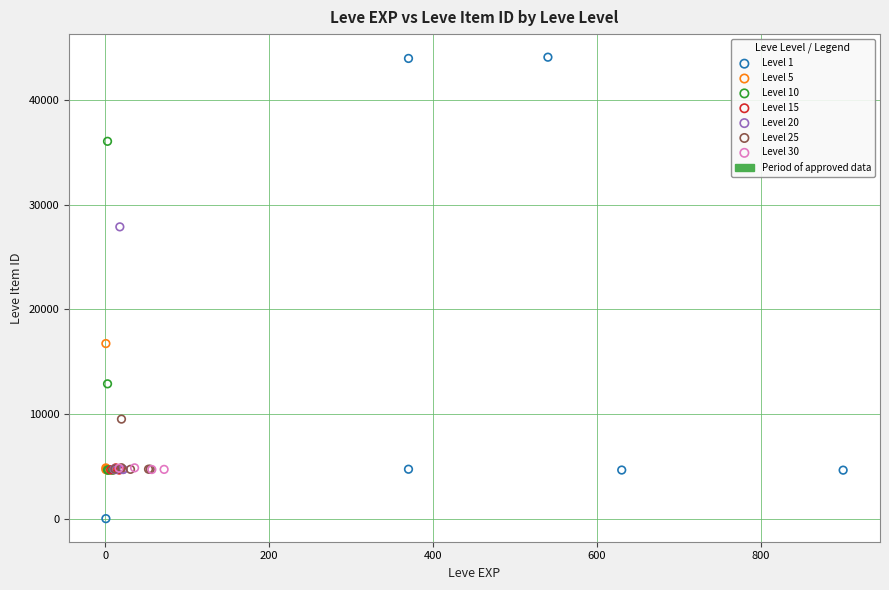

Which series has the largest Y range (max minus min)?

Level 1